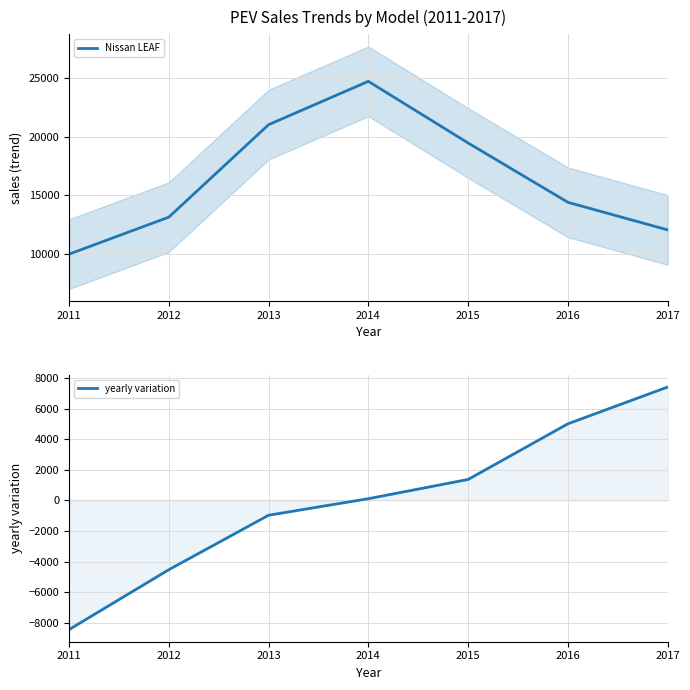

What is the value of the Nissan LEAF point at the 2nd from the left?

13152.9